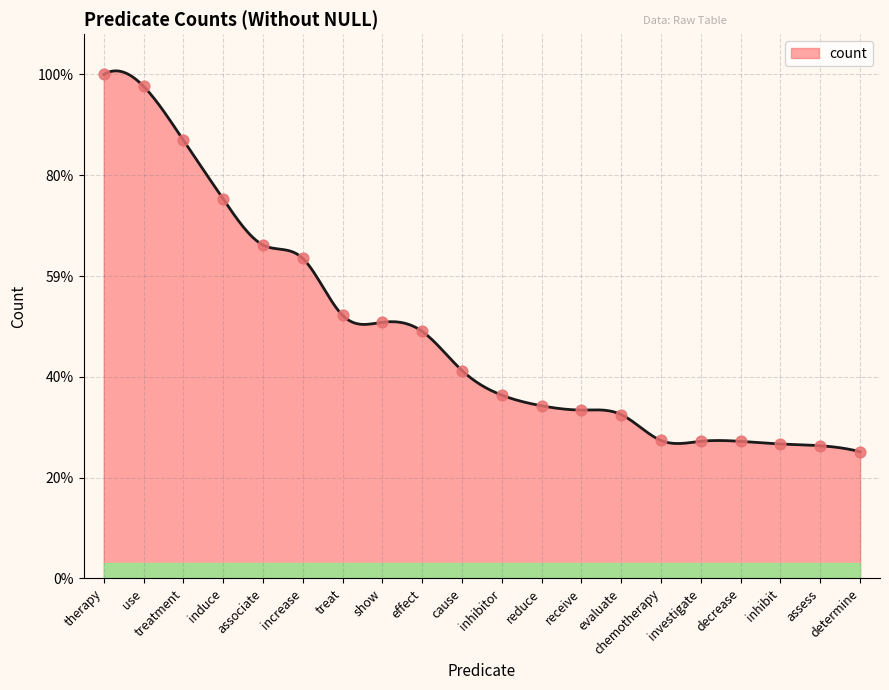

Which has a higher value, inhibit or induce?

induce